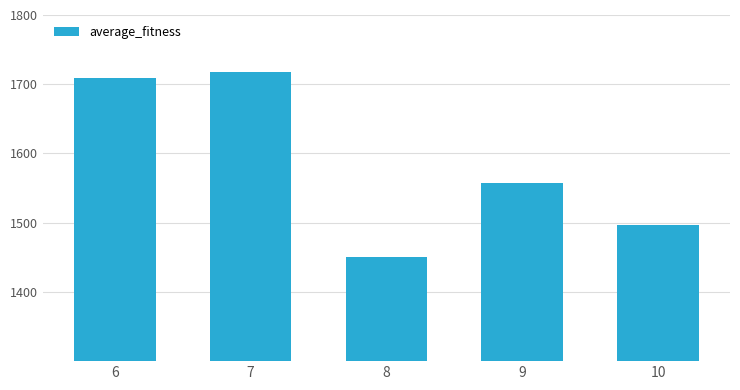

What is the ratio of the value at 9 to the value at 6?

0.9